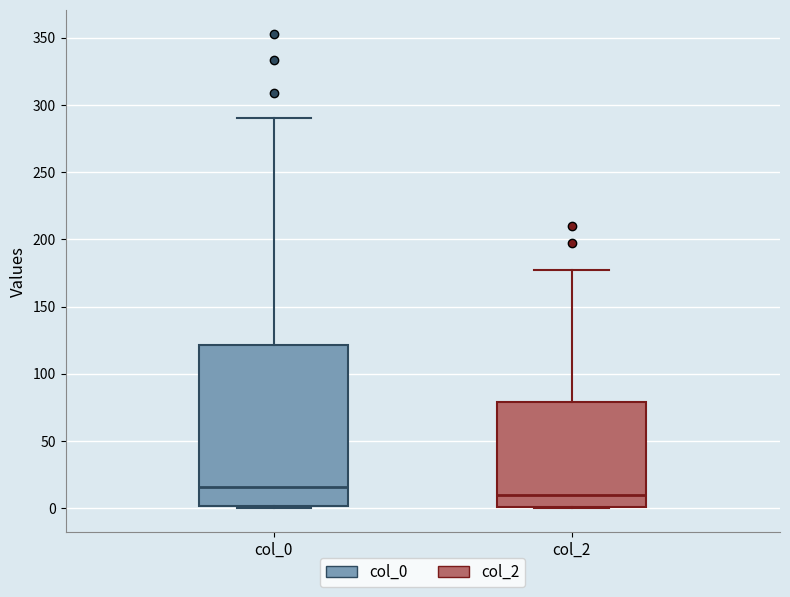

Reading left to right, read every box against the y-axis: the position of its median line, the range the box covers, and the ends of its whiskers. The values are not printed on the chart, so give them approximately, as read against the axis.

col_0: median 15, box 0 to 120, whiskers 0 to 290
col_2: median 10, box 0 to 80, whiskers 0 to 175